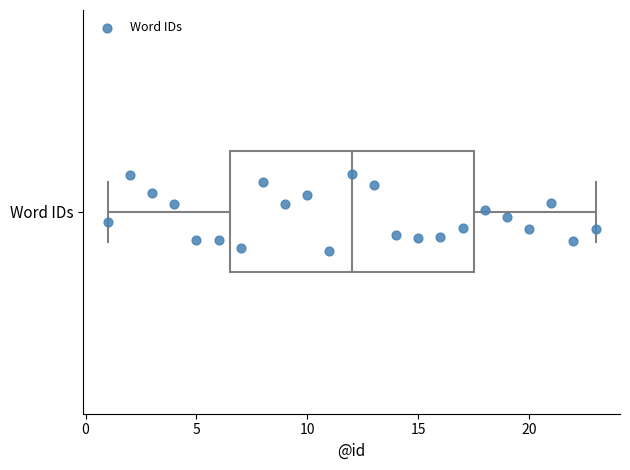

Read this box plot against the x-axis: the position of the median line, the range covered by the box, and the ends of both whiskers. The values are not printed on the chart, so give them approximately, as read against the axis.

median 12.0, box 6.5 to 17.5, whiskers 1.0 to 23.0